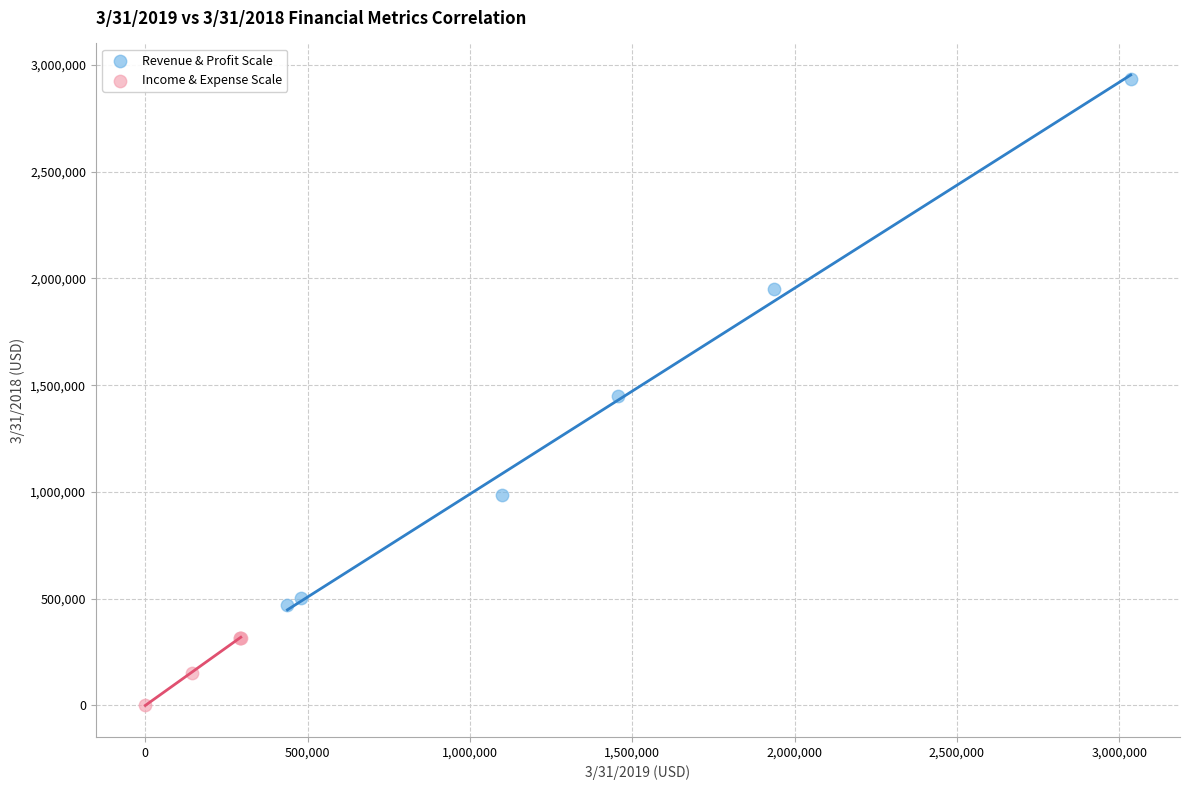

Which series contains the lowest Y value?

Income & Expense Scale